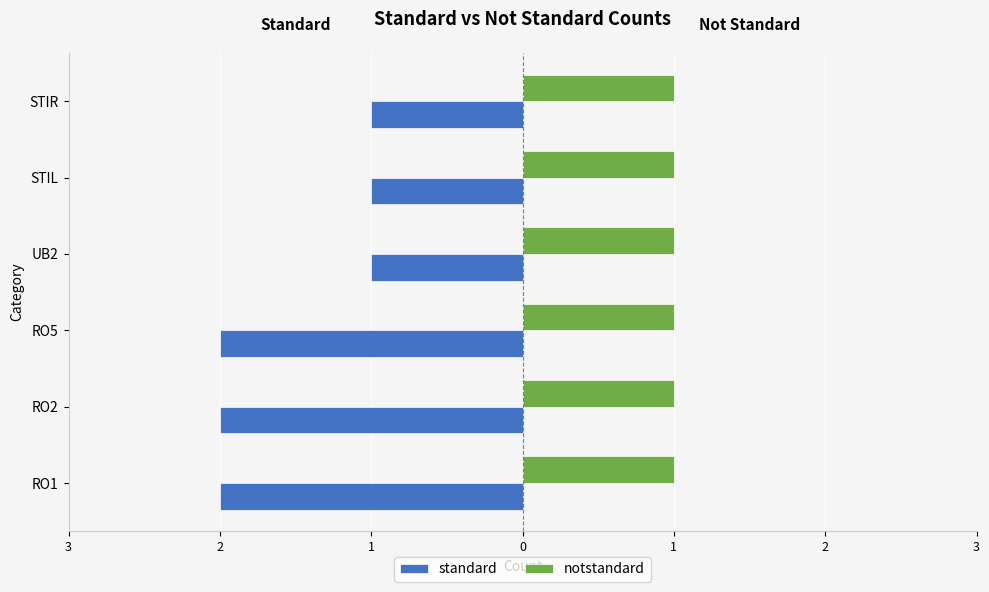

Which series has the largest range (max minus min)?

standard